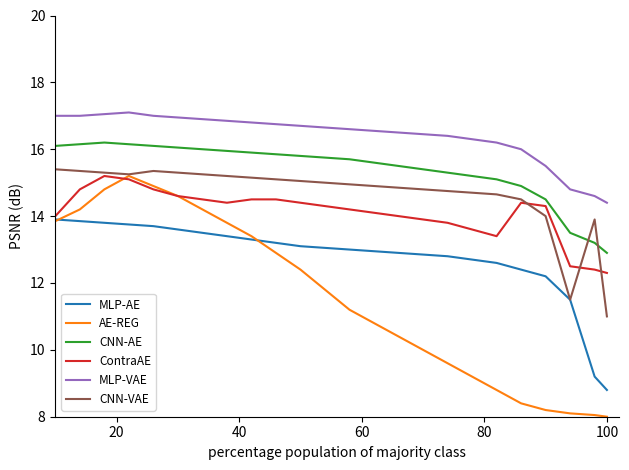

How many lines are shown in the chart?

6